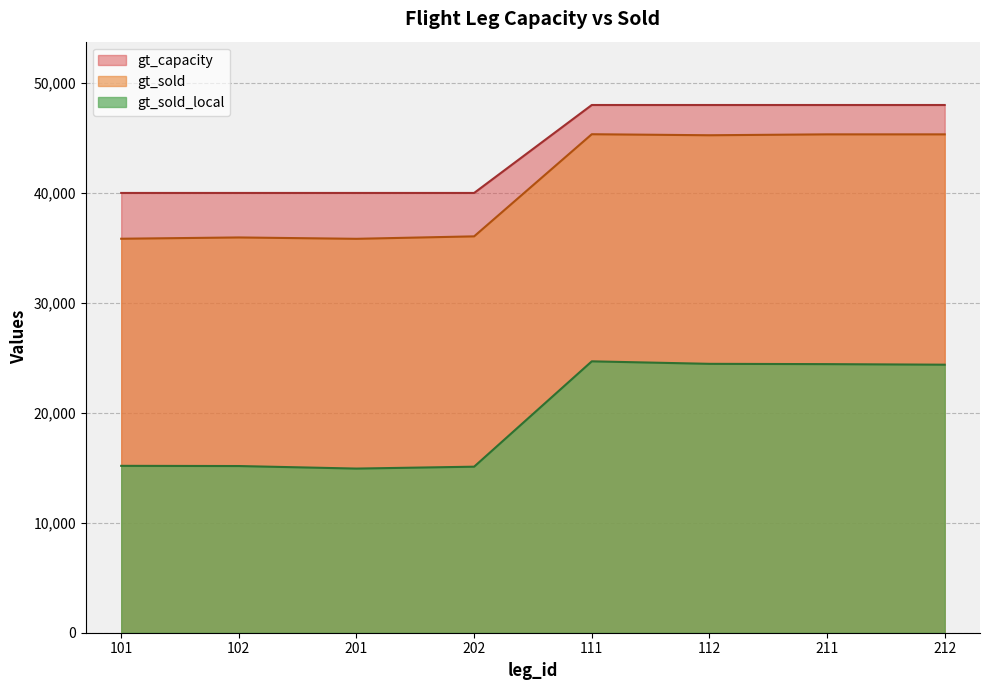

How many lines are shown in the chart?

3